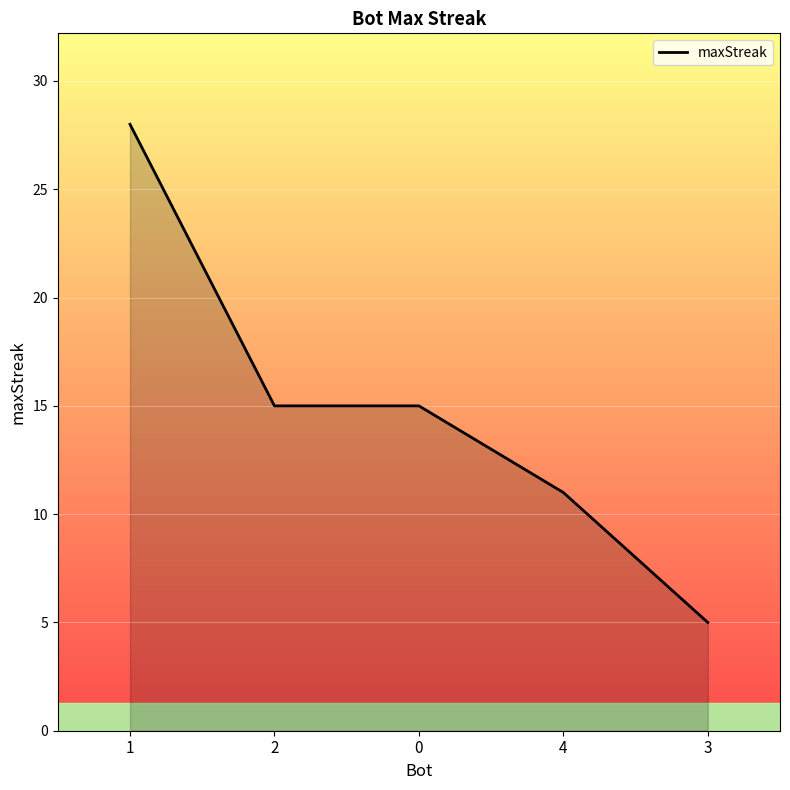

What is the approximate value at 2, to the nearest 10?

20